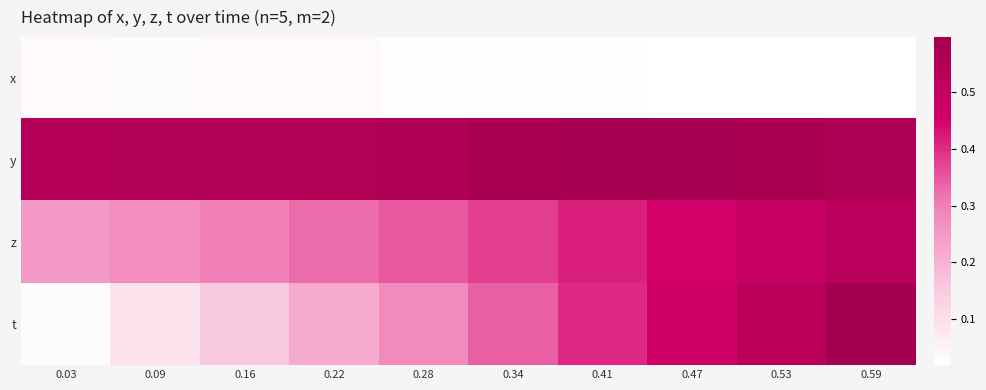

Reading left to right, what are all the values shown in this chart?

x: 0.03=0.0	0.09=0.0	0.16=0.0	0.22=0.0	0.28=0.0	0.34=0.0	0.41=0.0	0.47=0.0	0.53=0.0	0.59=0.0
y: 0.03=0.5	0.09=0.5	0.16=0.6	0.22=0.6	0.28=0.6	0.34=0.6	0.41=0.6	0.47=0.6	0.53=0.6	0.59=0.6
z: 0.03=0.3	0.09=0.3	0.16=0.3	0.22=0.3	0.28=0.4	0.34=0.4	0.41=0.4	0.47=0.5	0.53=0.5	0.59=0.5
t: 0.03=0.0	0.09=0.1	0.16=0.2	0.22=0.2	0.28=0.3	0.34=0.3	0.41=0.4	0.47=0.5	0.53=0.5	0.59=0.6